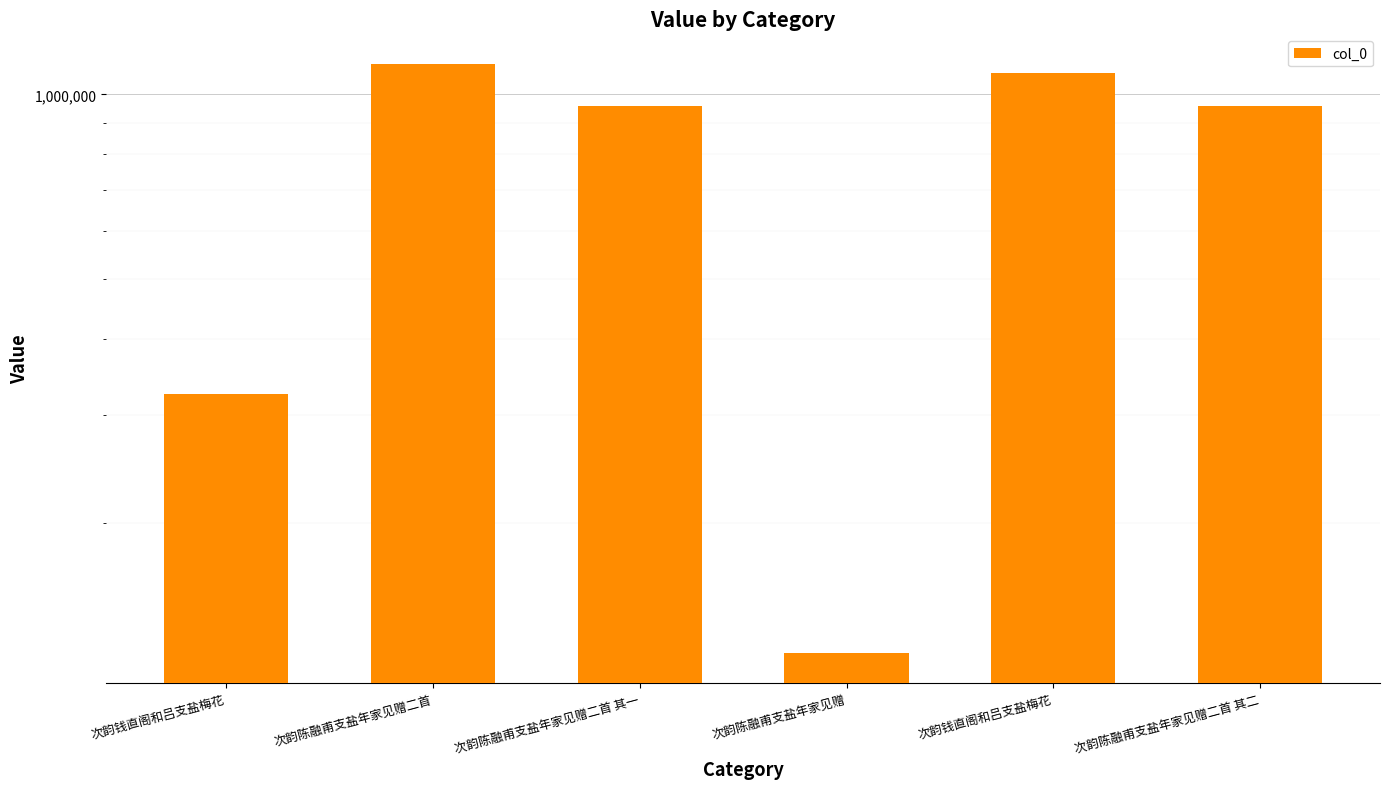

True or false: the data shows 437683 at 次韵陈融甫支盐年家见赠二首 其一.

False